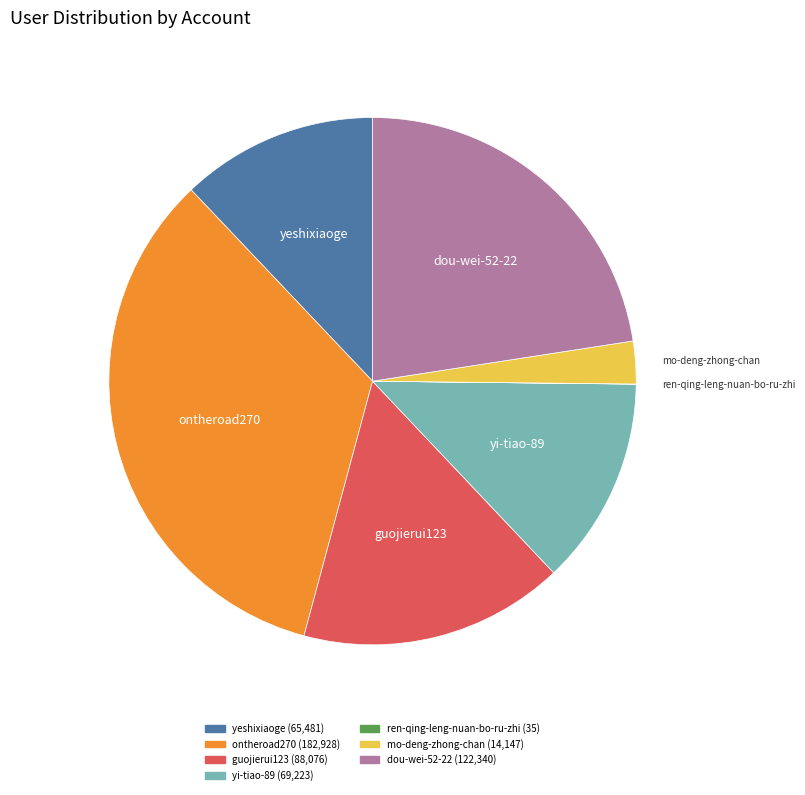

Is there any slice that represents more than half of the pie?

No